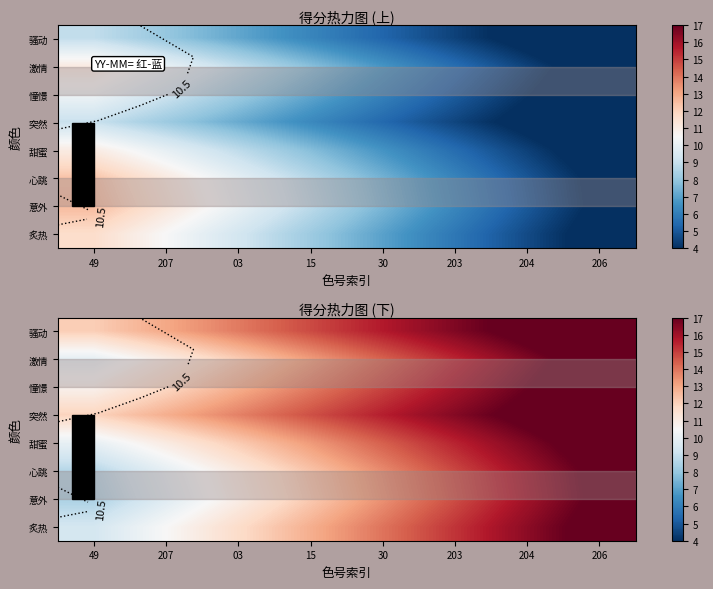

True or false: 突然 has a value of 4.9 at 49.

False